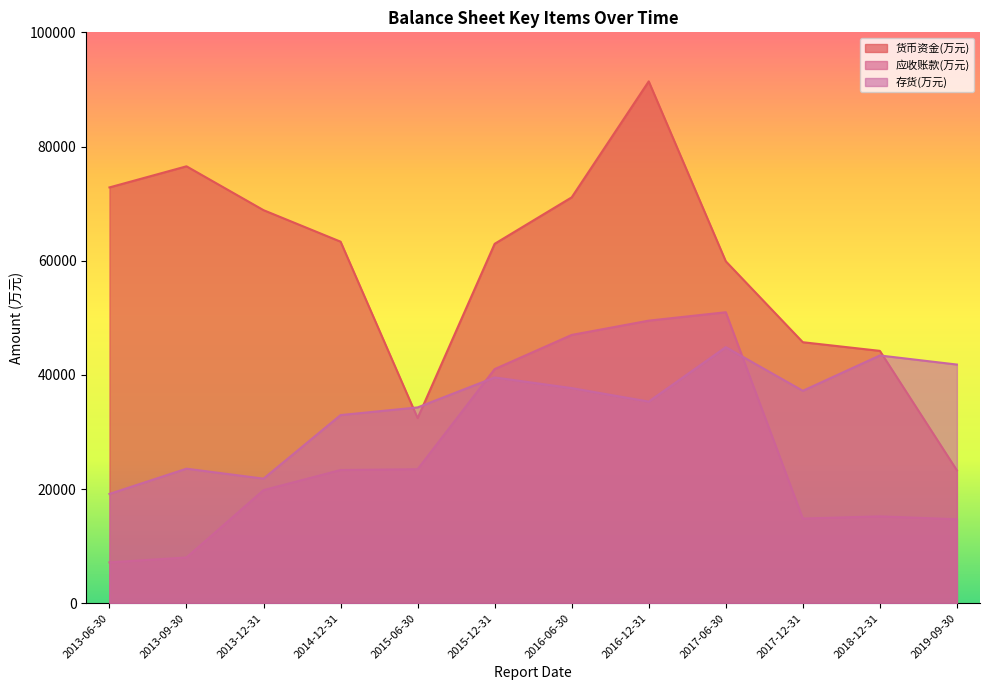

What is the average value of the 应收账款(万元) series?

26257